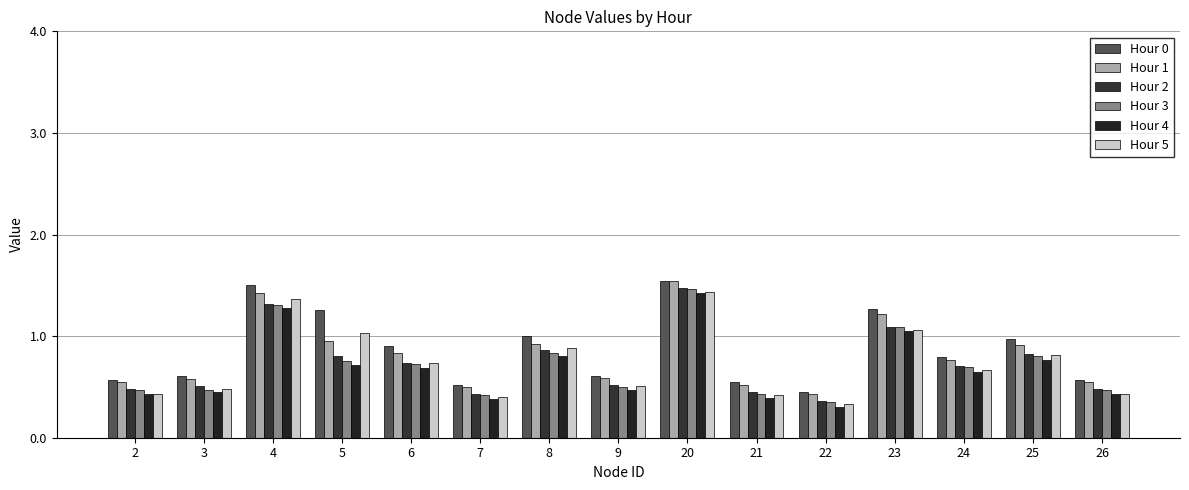

What is the difference between the maximum and minimum values in the Hour 5 series?

1.1